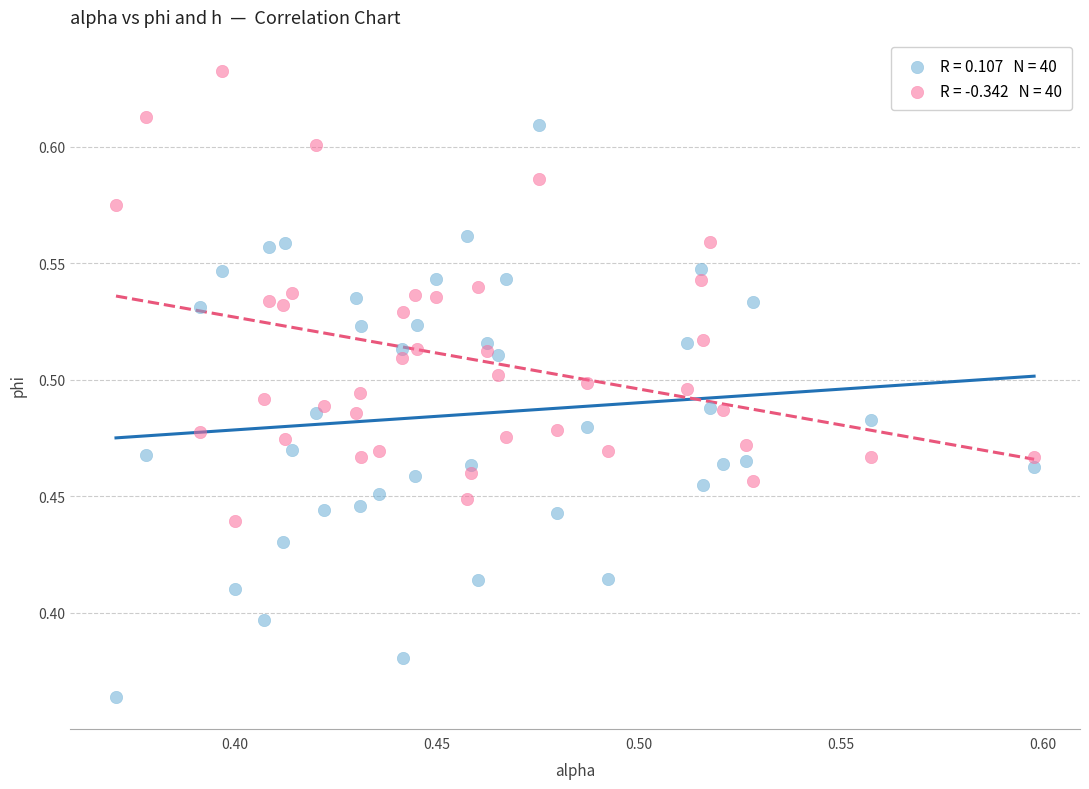

Across all data points, what is the range of Y values (max minus min)?

0.3